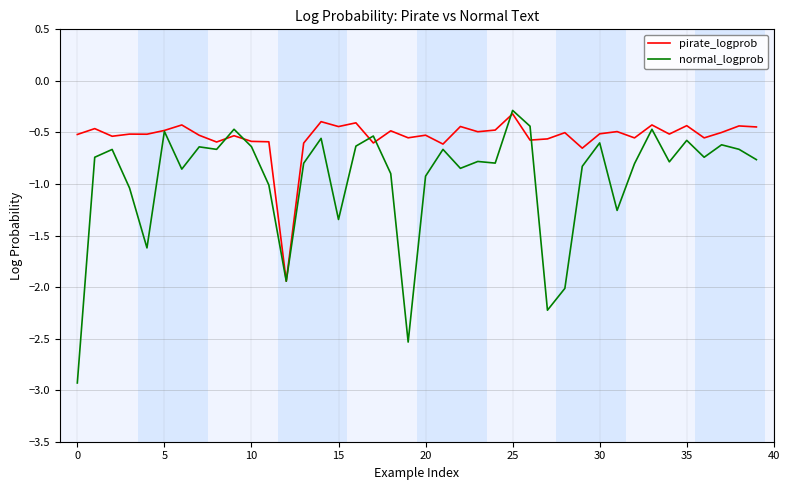

Which series has the widest spread of values?

normal_logprob